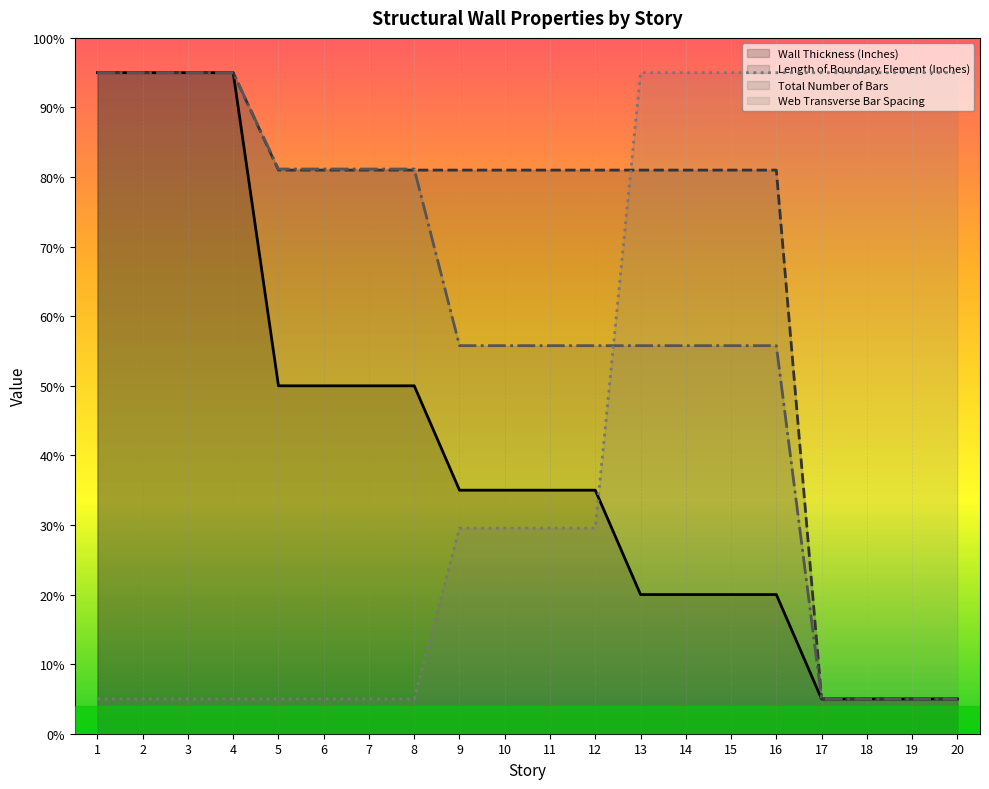

Count the Wall Thickness (Inches) values in the range 20 to 50.

12